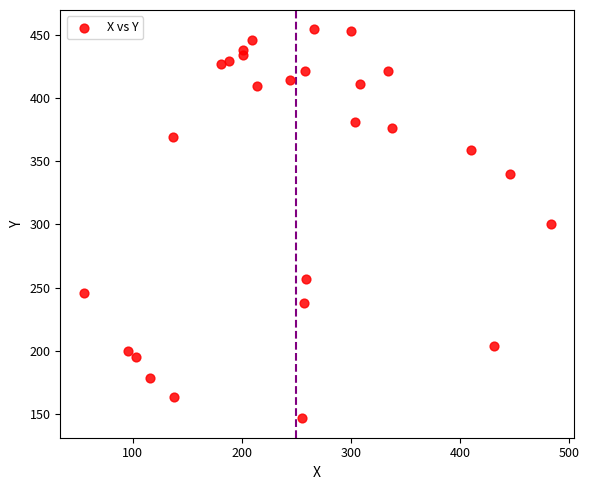

What is the range of Y values (max minus min)?

307